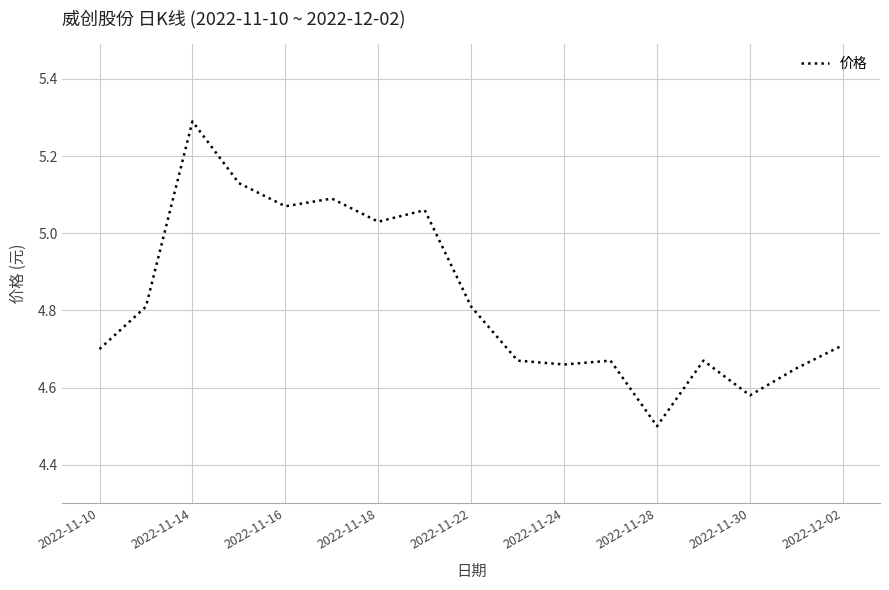

What is the maximum value shown in the chart?

5.3